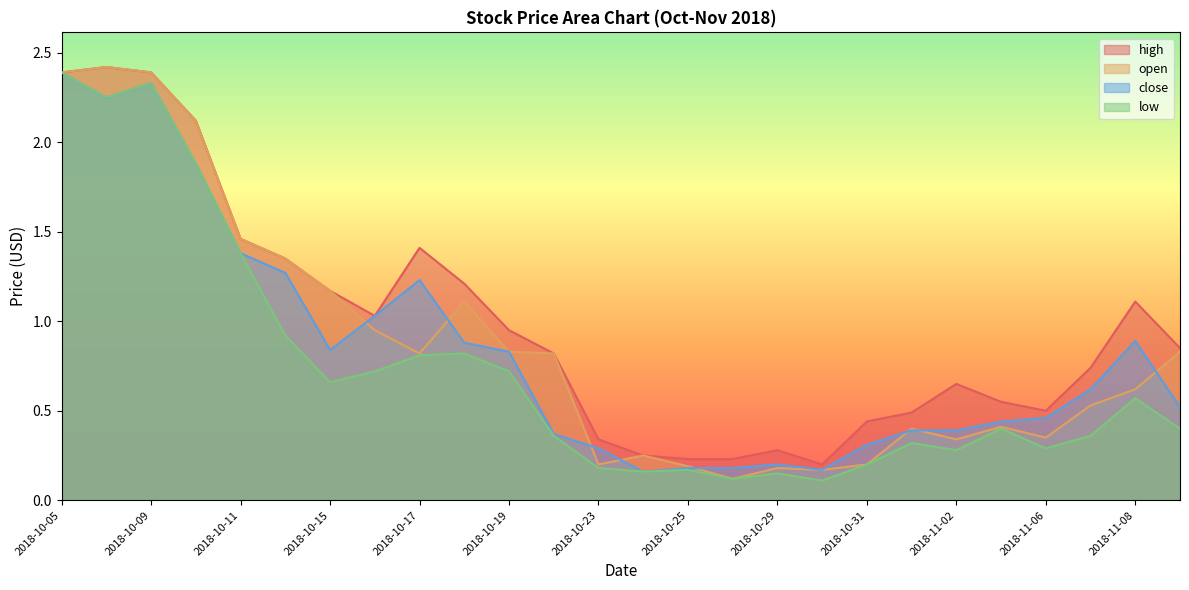

The close series shows 1.5 at 2018-11-08. True or false?

False